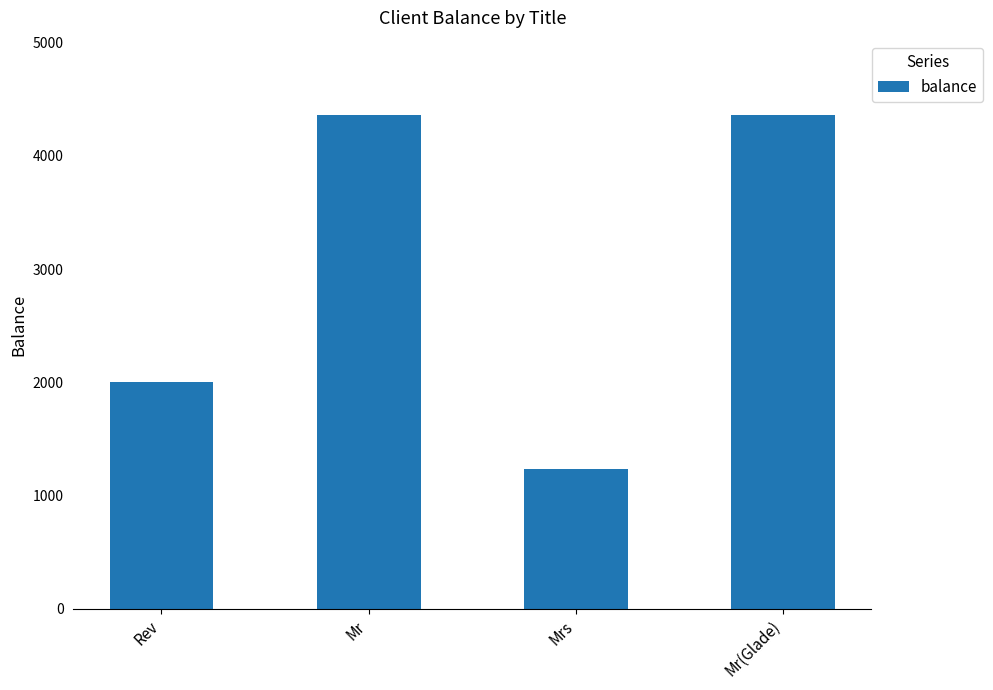

What is the difference between the values at Mrs and Mr(Glade)?

3131.7